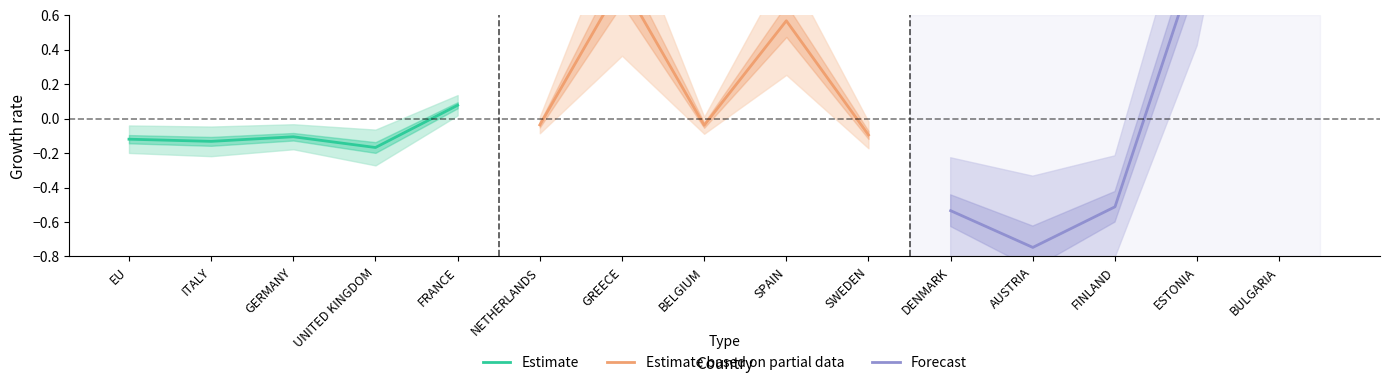

The value of Estimate at GERMANY is -0.1. True or false?

True